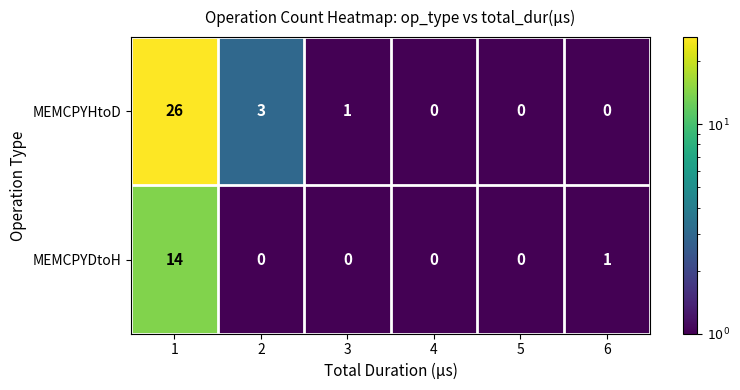

What is the difference between the maximum and minimum values in the MEMCPYHtoD series?

26